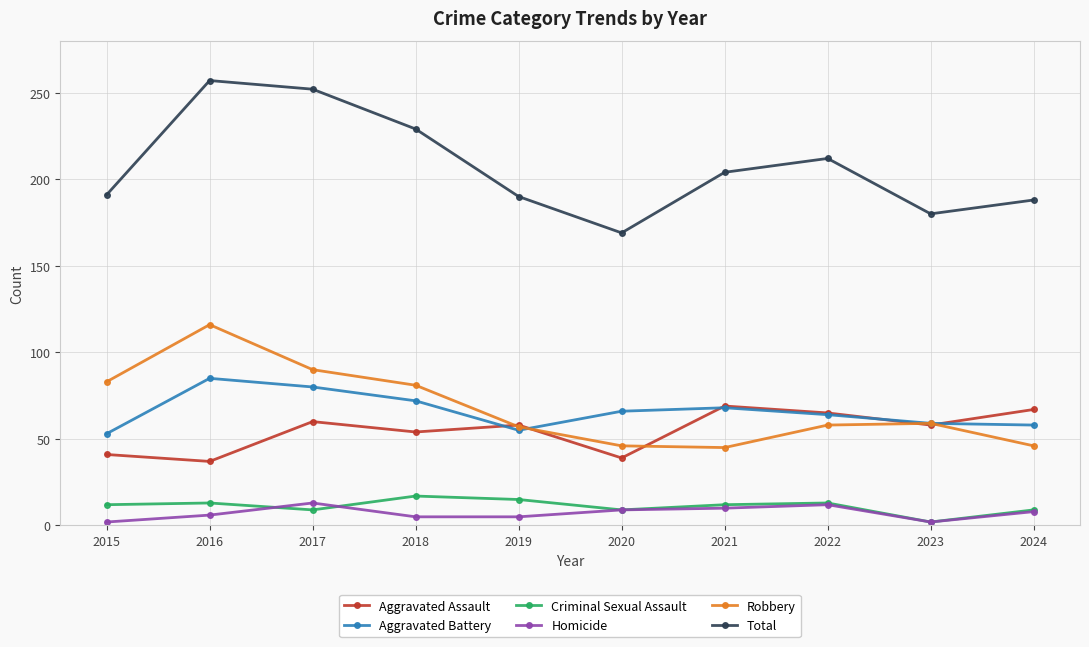

What is the difference between the second highest and minimum values in the Criminal Sexual Assault series?

13